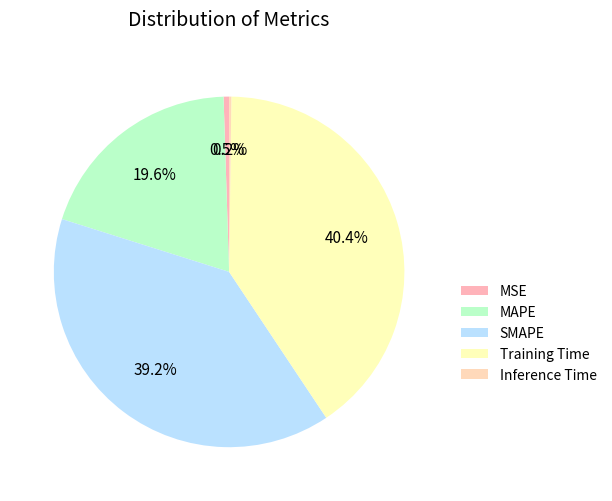

Rank the categories by value from highest to lowest.

Training Time, SMAPE, MAPE, MSE, Inference Time